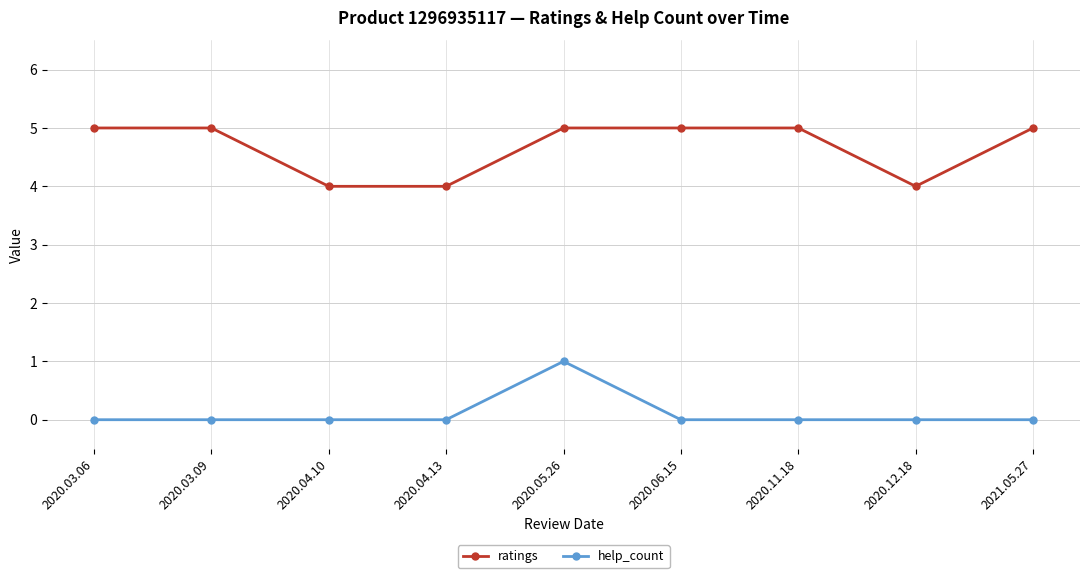

What is the difference between the highest and lowest values at 2020.05.26?

4